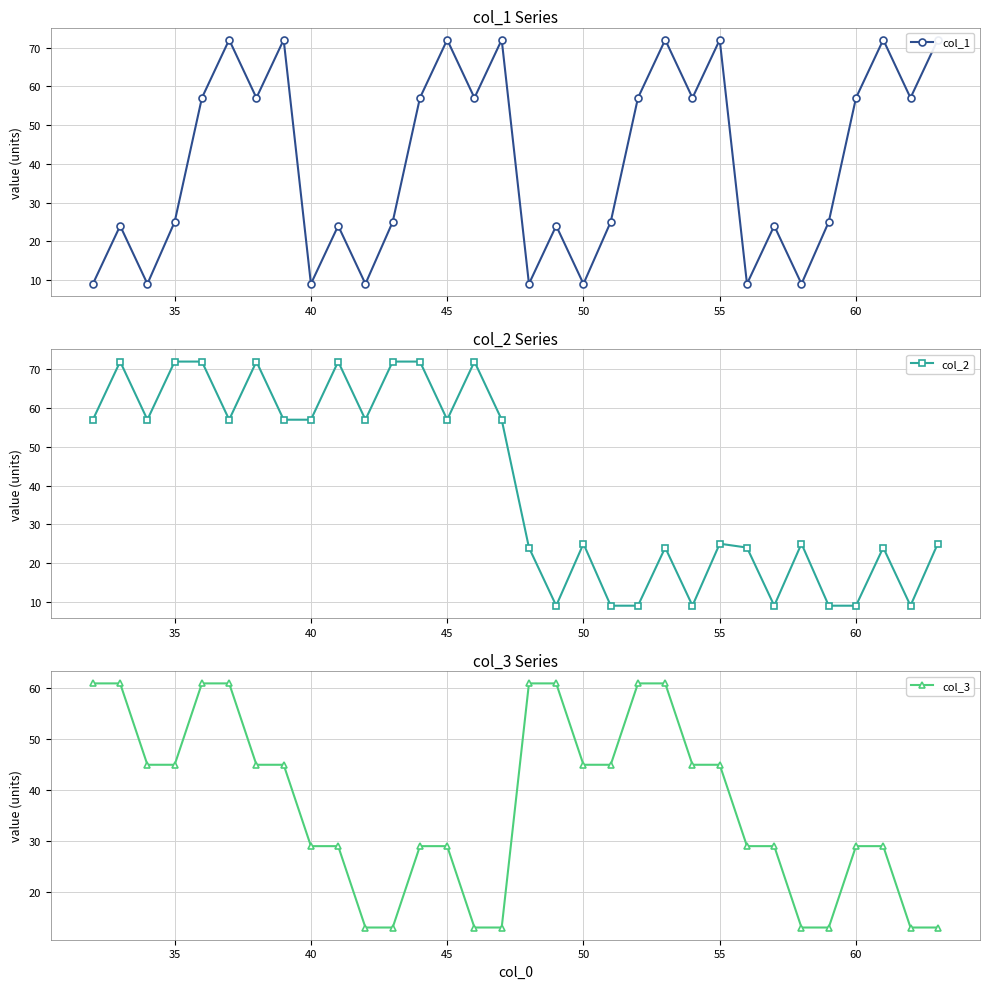

The col_2 series shows 57 at 45. True or false?

True